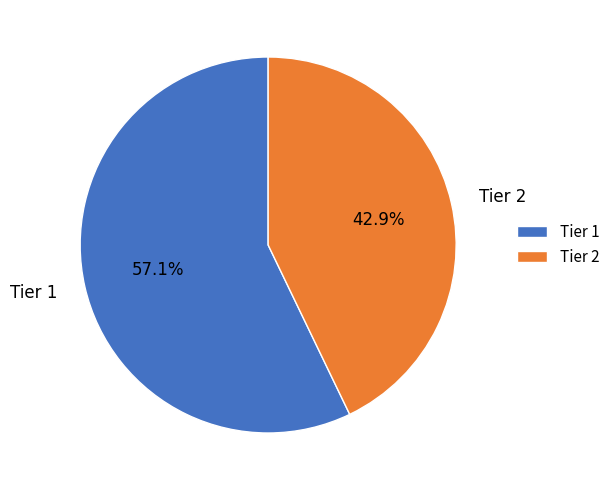

Which has a higher value, Tier 1 or Tier 2?

Tier 1